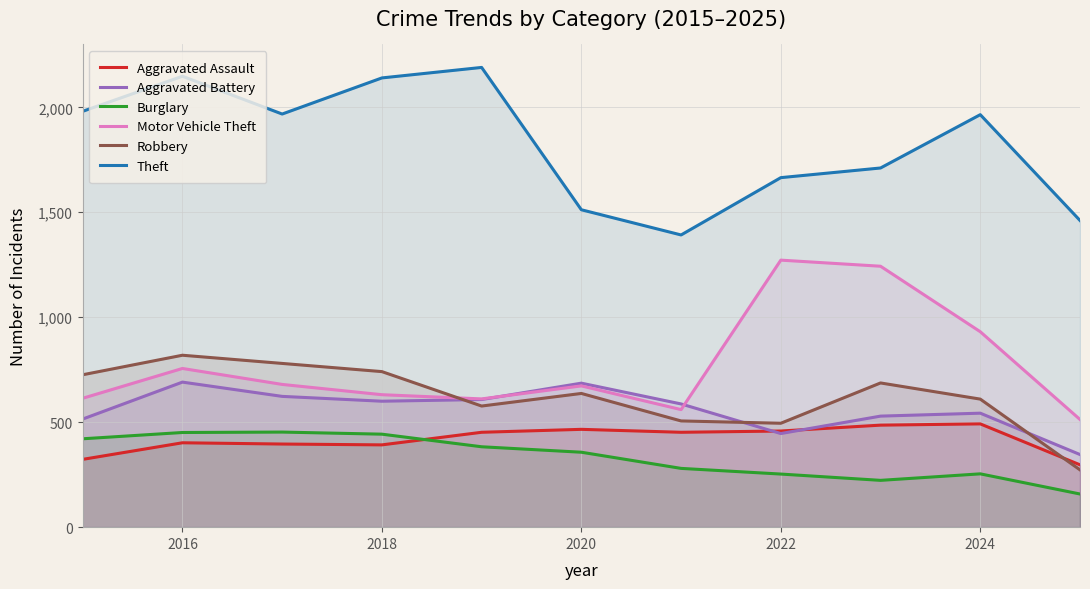

What is the difference between the maximum and second lowest values in the Motor Vehicle Theft series?

712